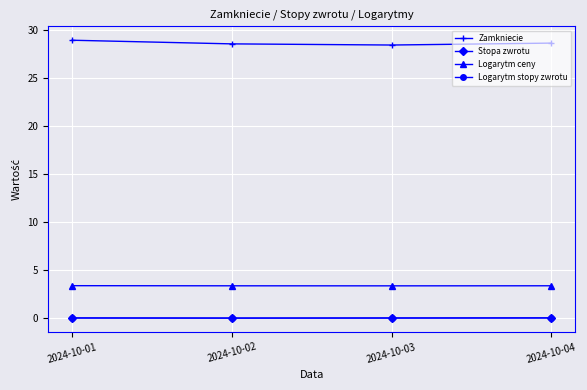

What is the sum of the Zamkniecie values at 2024-10-01 and 2024-10-02?

57.5